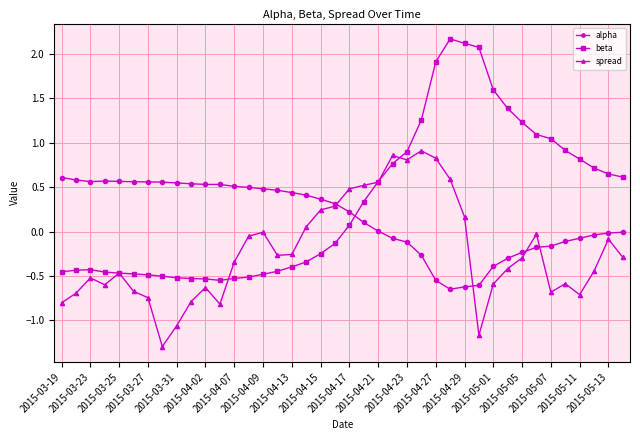

What is the minimum value shown in the chart?

-1.3